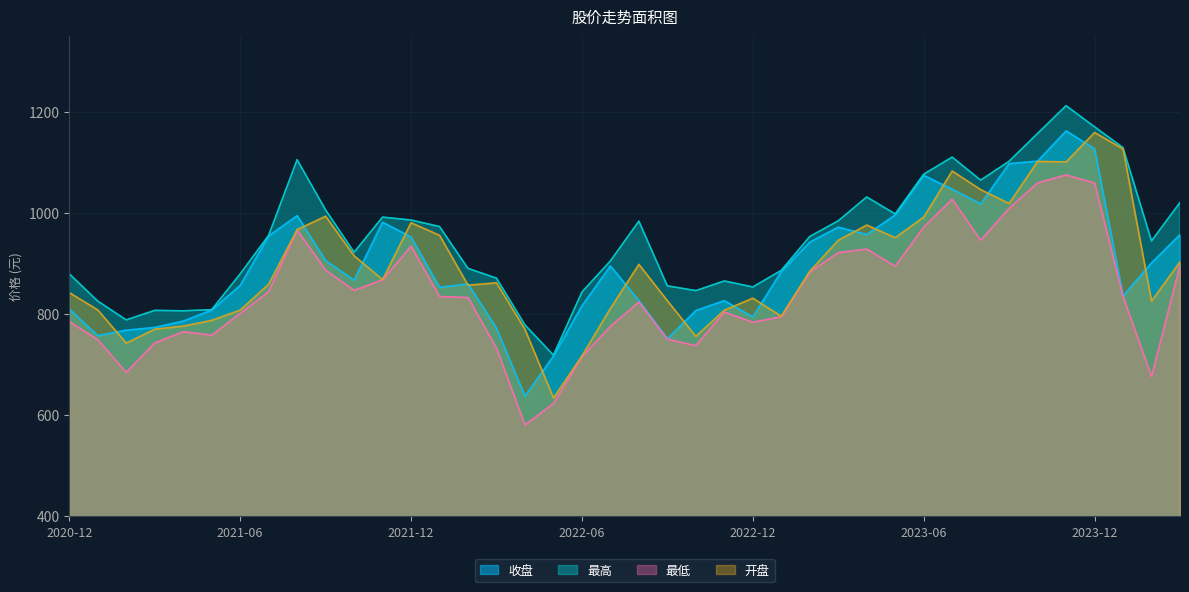

Which category has the highest value in the 收盘 series?

2023-11